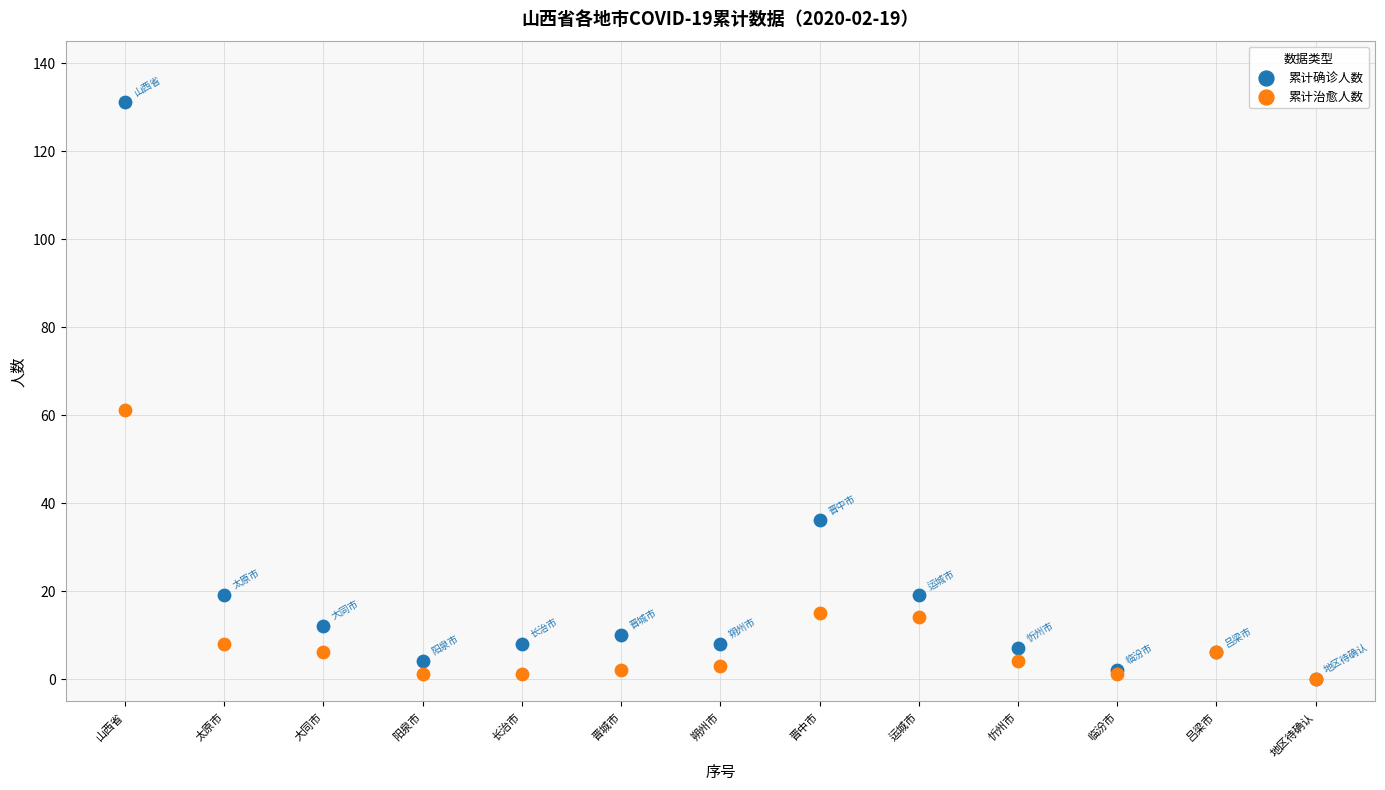

Across all series, what Y value is closest to 65?

61